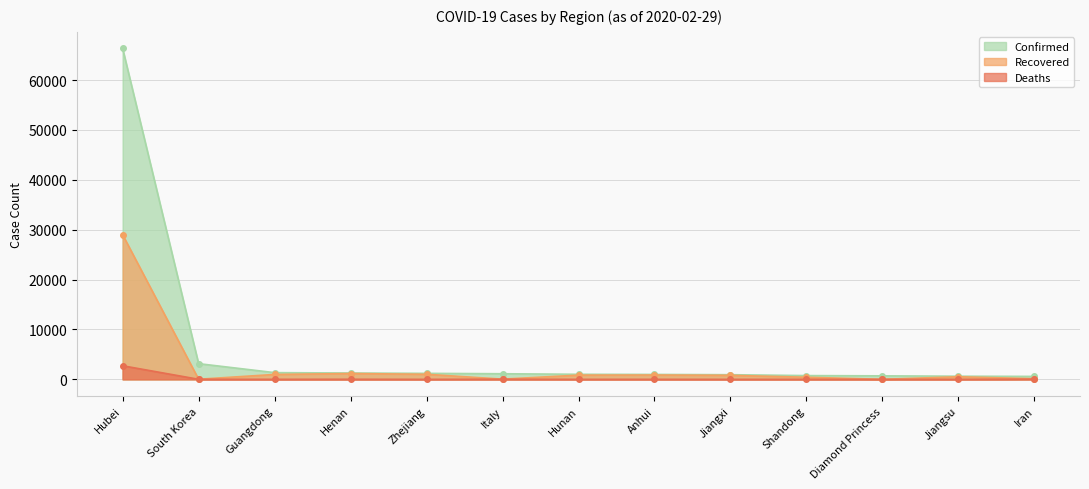

Does the chart display data point markers on the line(s)?

Yes